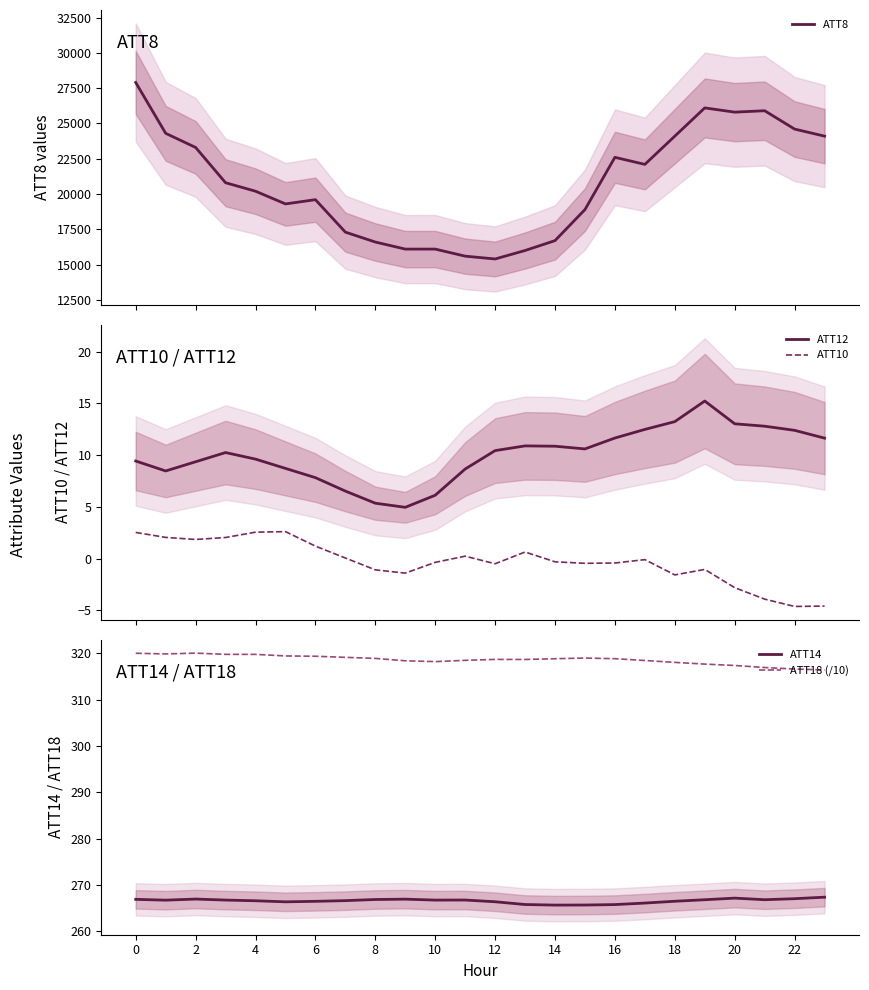

Reading left to right, extract all data points from this chart.

ATT8: 27900.0	24300.0	23300.0	20800.0	20200.0	19300.0	19600.0	17300.0	16600.0	16100.0	16100.0	15600.0	15400.0	16000.0	16700.0	18900.0	22600.0	22100.0	24100.0	26100.0	25800.0	25900.0	24600.0	24100.0
ATT12: 9.4	8.5	9.3	10.2	9.6	8.7	7.8	6.5	5.3	4.9	6.1	8.6	10.4	10.9	10.9	10.6	11.6	12.5	13.2	15.2	13.0	12.8	12.4	11.6
ATT10: 2.5	2.0	1.8	2.0	2.5	2.6	1.2	0.0	-1.1	-1.4	-0.4	0.2	-0.5	0.6	-0.3	-0.5	-0.4	-0.1	-1.6	-1.1	-2.8	-3.9	-4.6	-4.6
ATT14: 266.9	266.7	267.0	266.8	266.6	266.4	266.5	266.6	266.9	266.9	266.7	266.8	266.4	265.8	265.7	265.7	265.8	266.1	266.5	266.8	267.2	266.8	267.0	267.4
ATT18 (/10): 320.0	319.9	320.1	319.8	319.8	319.4	319.4	319.1	318.9	318.4	318.2	318.5	318.7	318.7	318.8	319.0	318.9	318.5	318.1	317.7	317.4	316.9	316.6	316.4